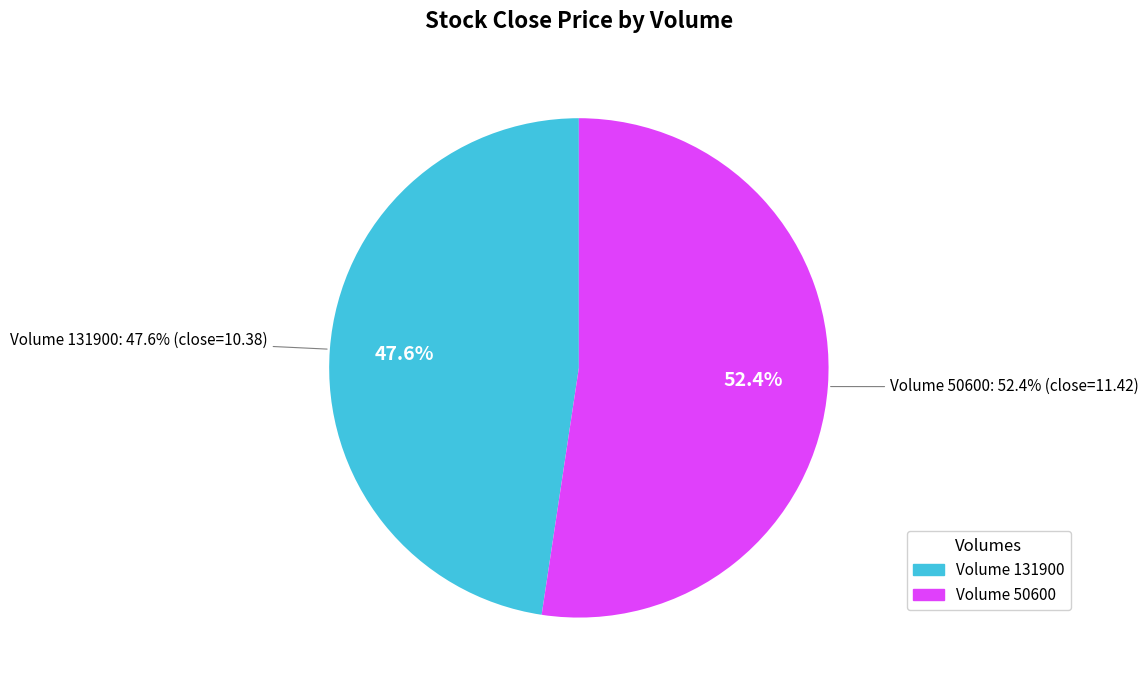

Approximately how many times larger is the value at 50600 compared to 131900?

1.1